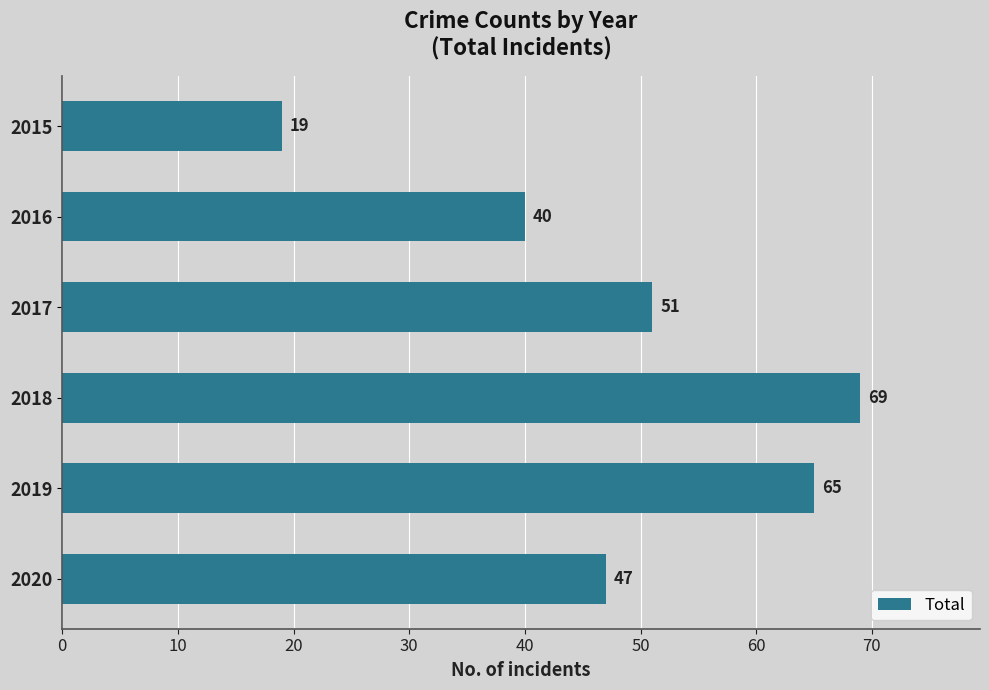

Rank the categories by value from highest to lowest.

2018, 2019, 2017, 2020, 2016, 2015